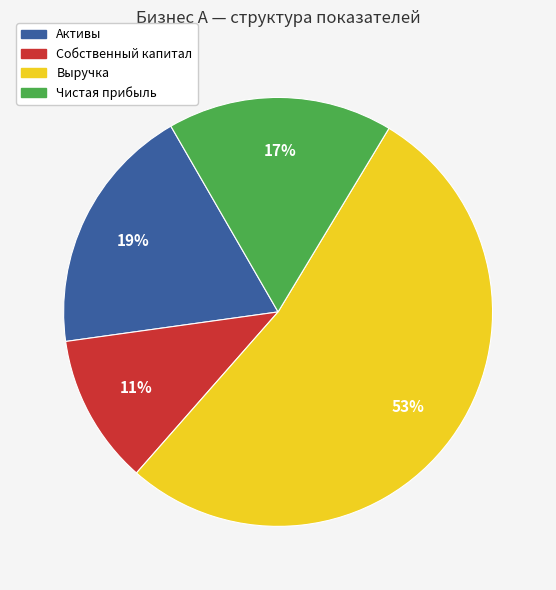

To the nearest percent, what is the combined percentage of Чистая прибыль and Активы?

36%